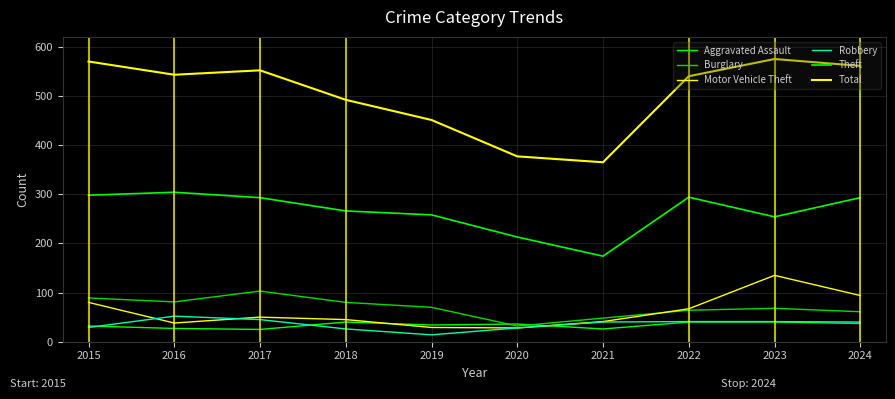

How many lines are shown in the chart?

6